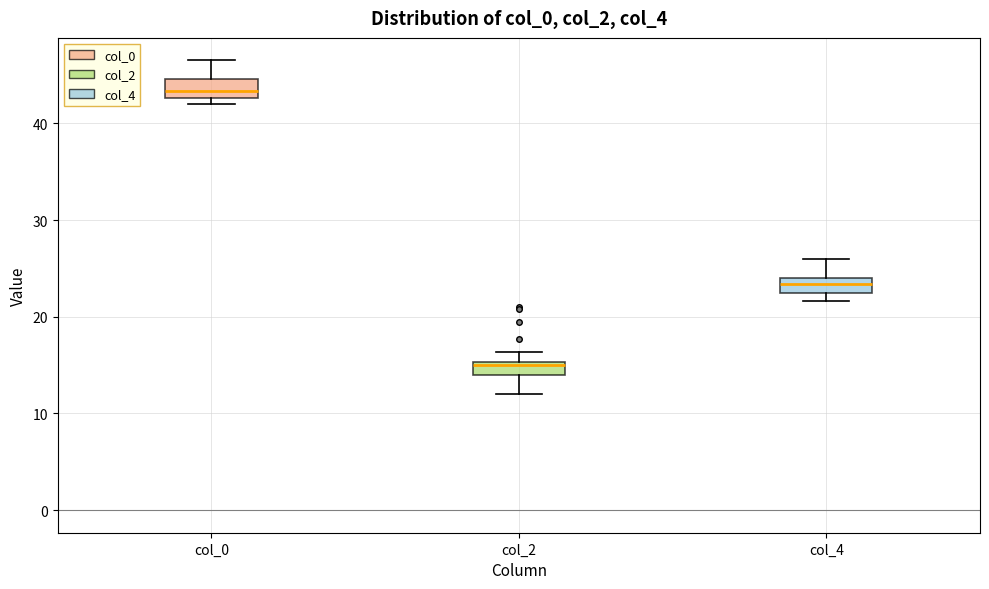

Which box has the lowest median line?

col_2